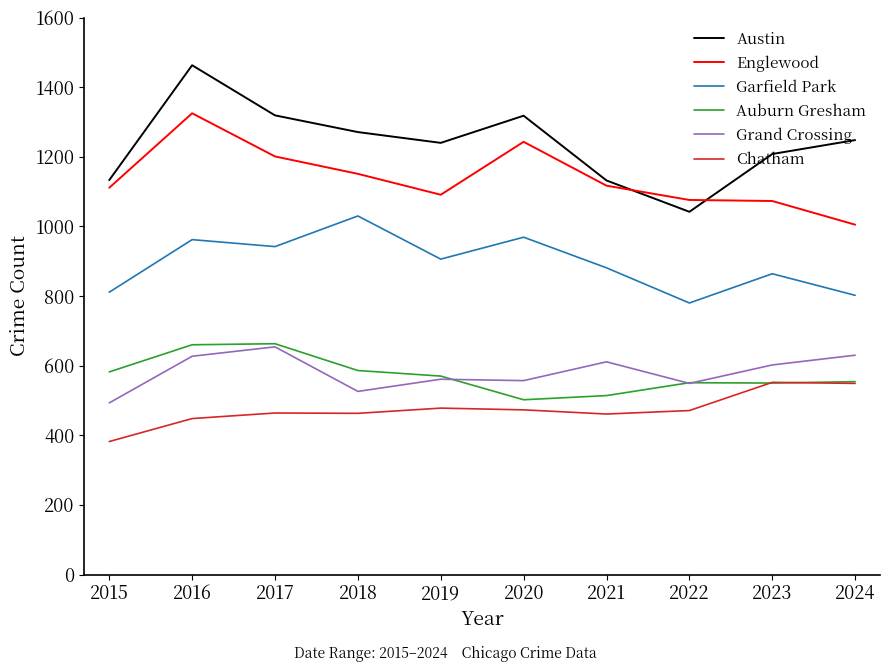

How many distinct data groups are displayed?

6